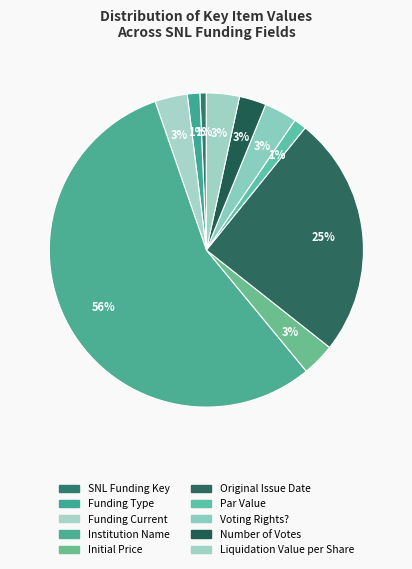

Is the sum of Institution Name and Number of Votes greater than half?

Yes